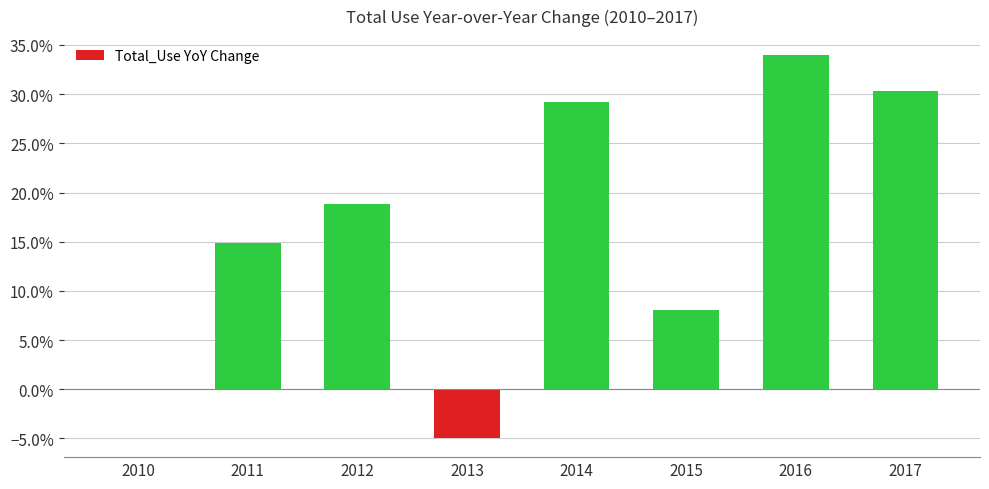

Rank the categories by value from highest to lowest.

2016, 2017, 2014, 2012, 2011, 2015, 2010, 2013